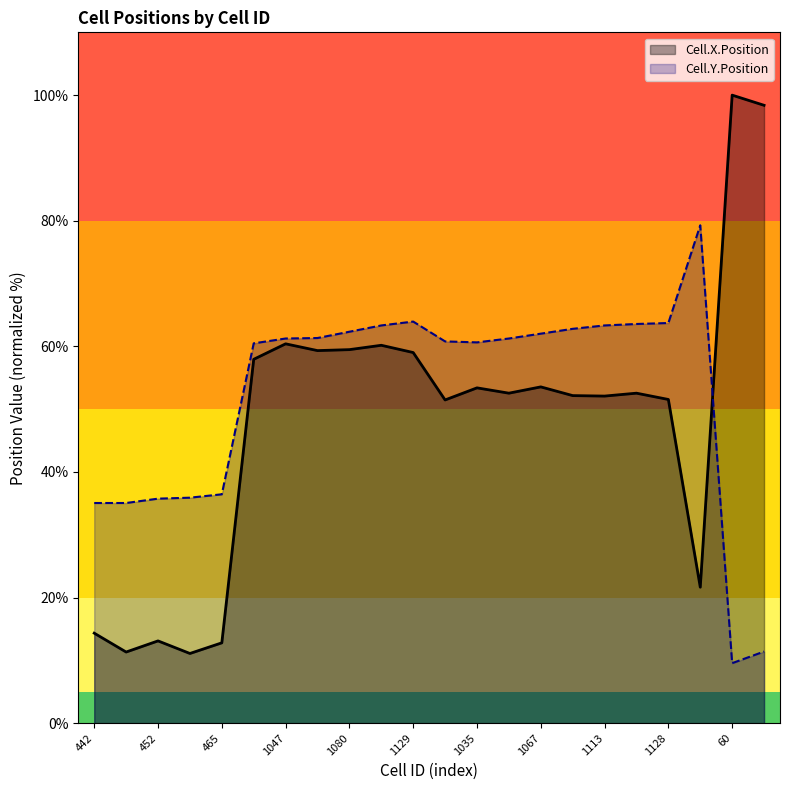

How many data points in Cell.X.Position are less than 52?

8